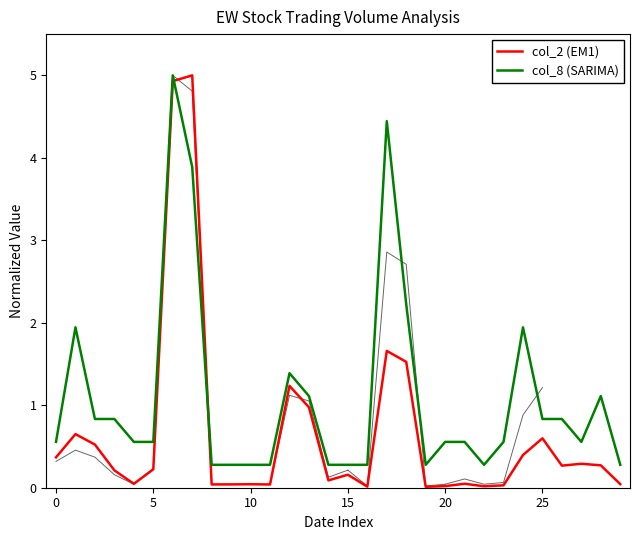

How many intersections are there between col_2 and col_8?

2